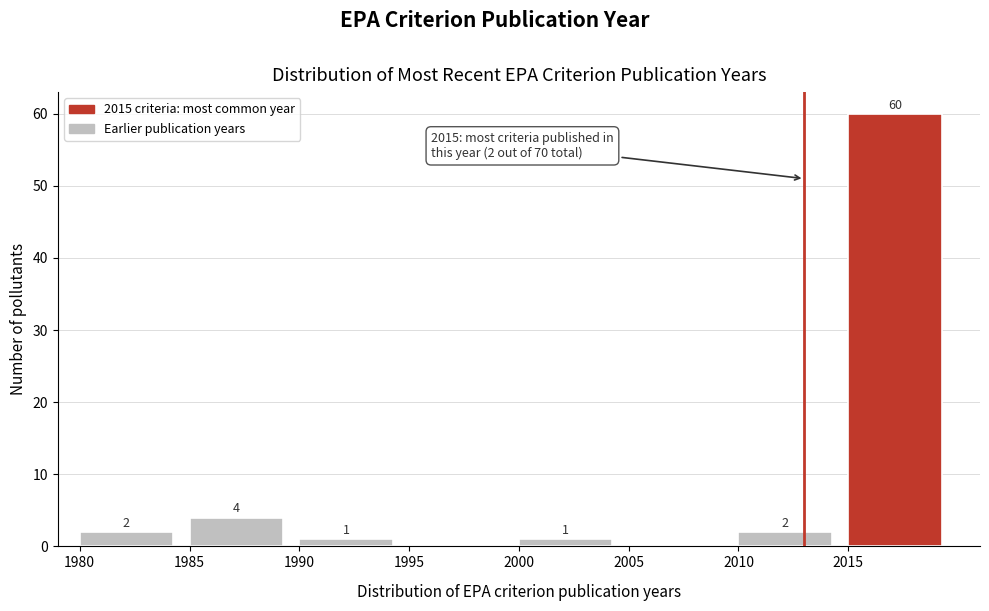

Which range on the x-axis has the tallest bar?

2015 to 2020